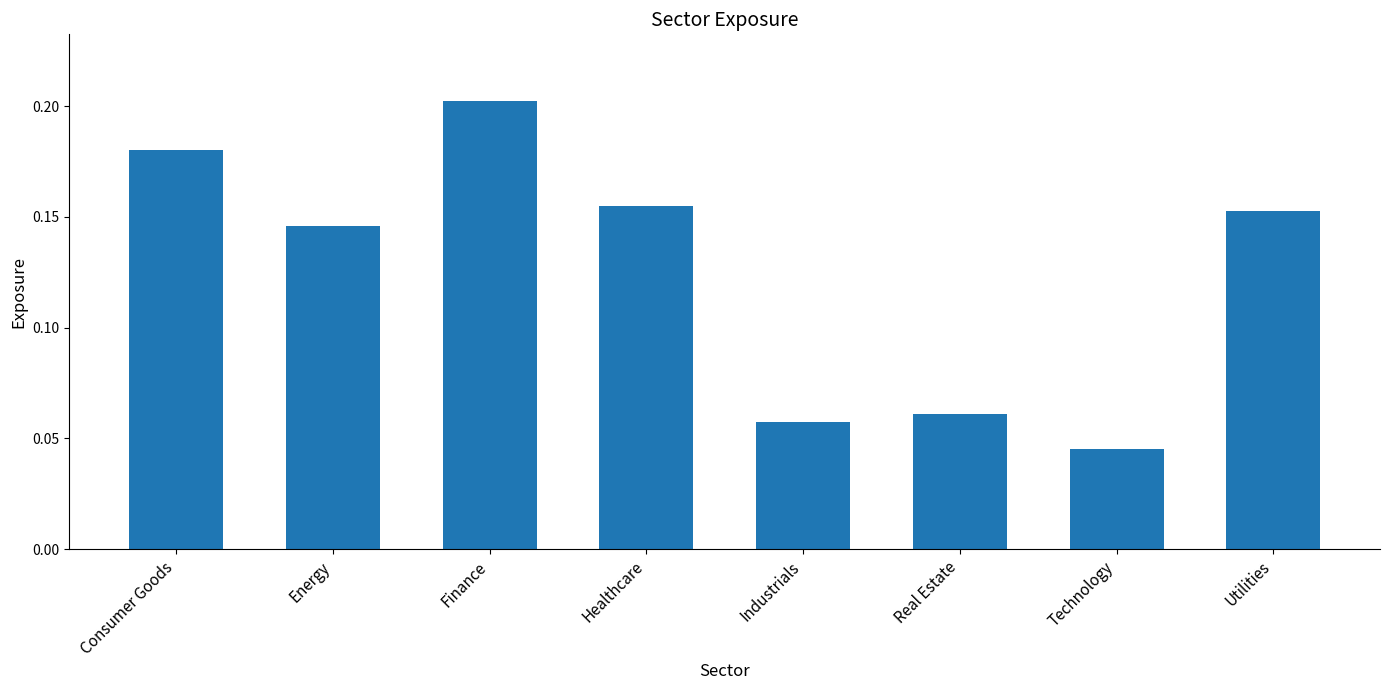

Count the values in the range 0 to 1.

8